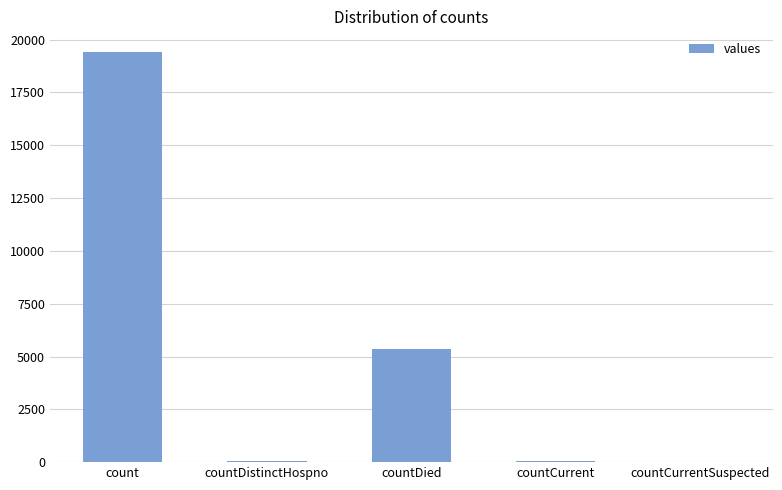

Where is the data nearest to the value 9710?

countDied